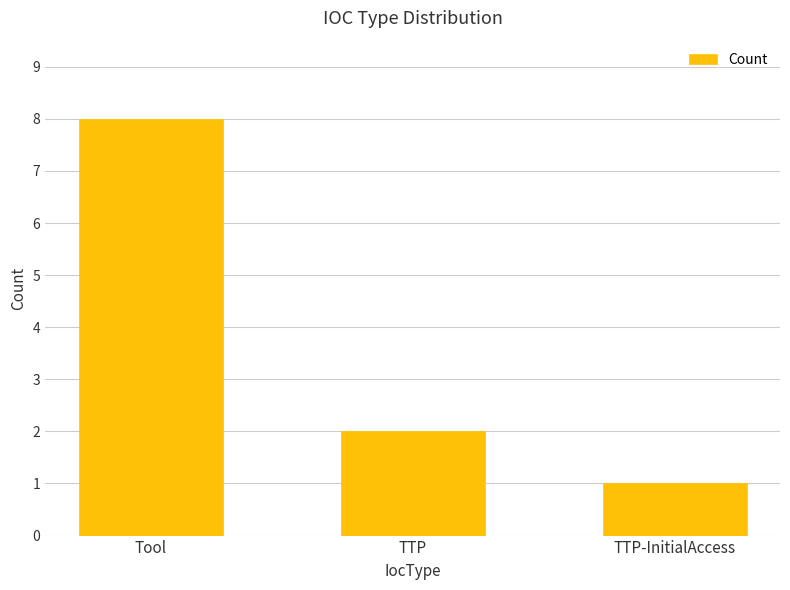

Rank the categories by value from highest to lowest.

Tool, TTP, TTP-InitialAccess